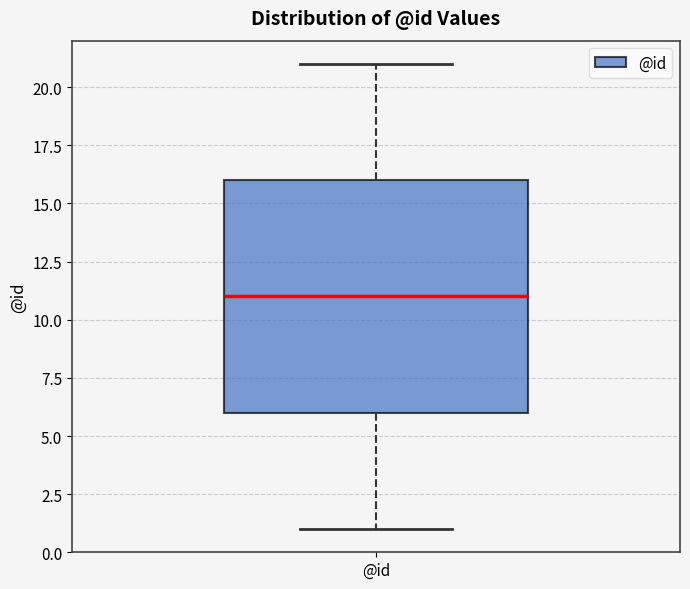

Transcribe this box plot: give where the median line is, the range the box spans, and where the two whiskers end, as read against the y-axis. The values are not printed on the chart, so give them approximately, as read against the axis.

median 11, box 6 to 16, whiskers 1 to 21